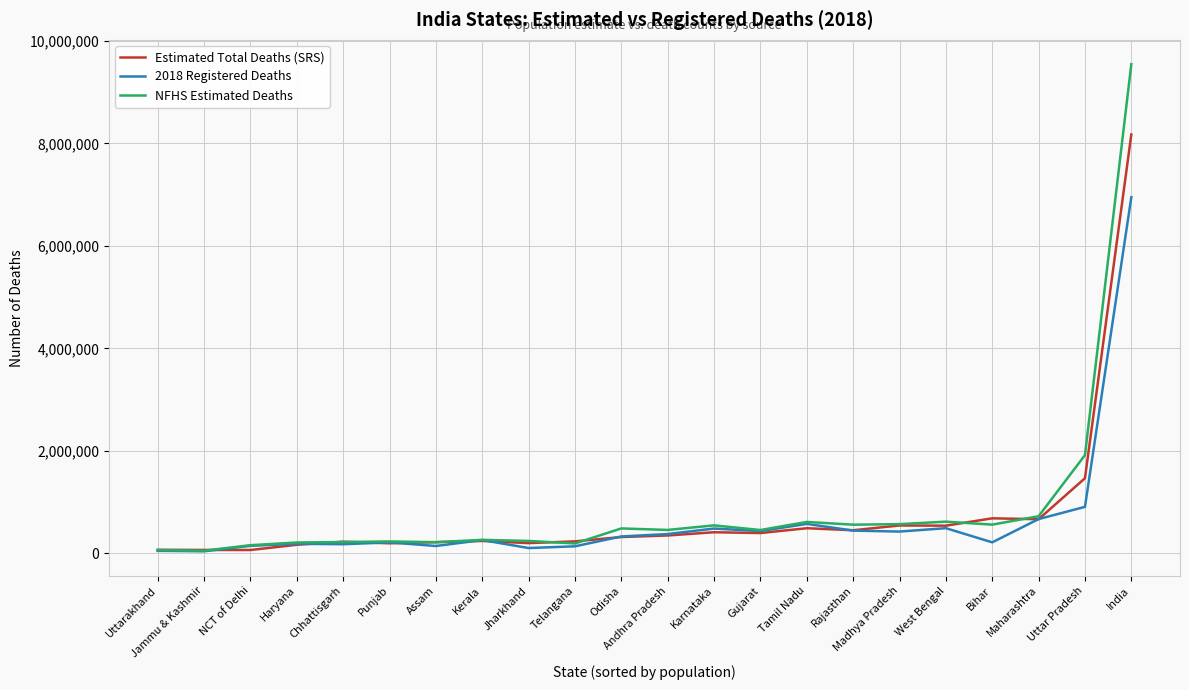

The value of 2018 Registered Deaths at Punjab is 213234.0. True or false?

True